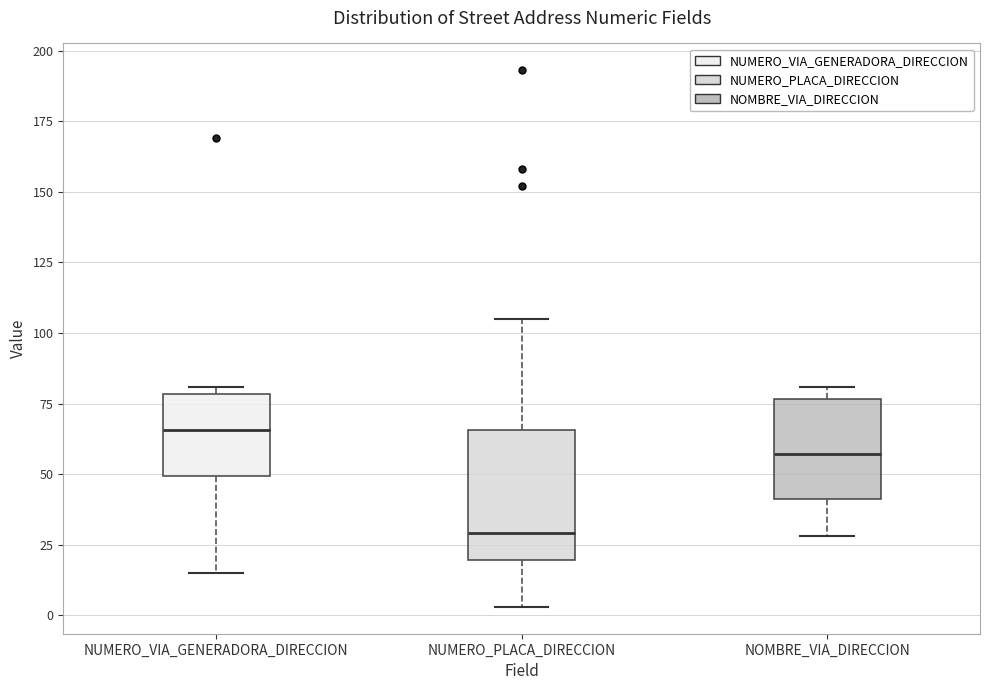

Which box has the highest median line?

NUMERO_VIA_GENERADORA_DIRECCION